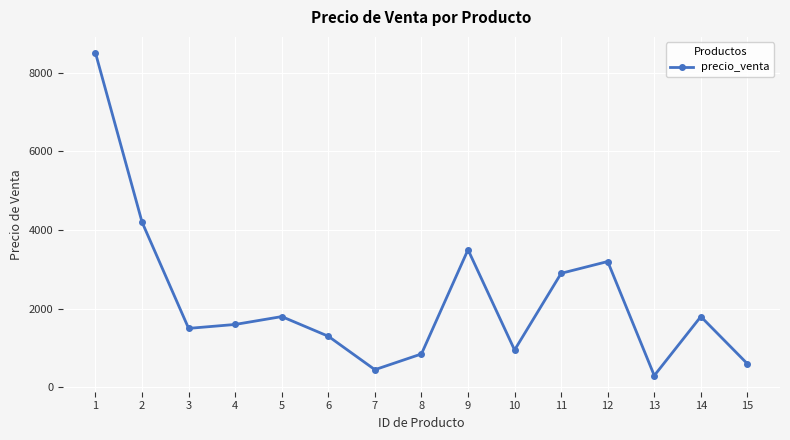

At which category does the data reach its first local peak?

5